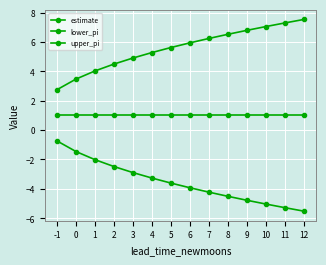

Is the value of lower_pi at 11 greater than the value of upper_pi at 9?

No